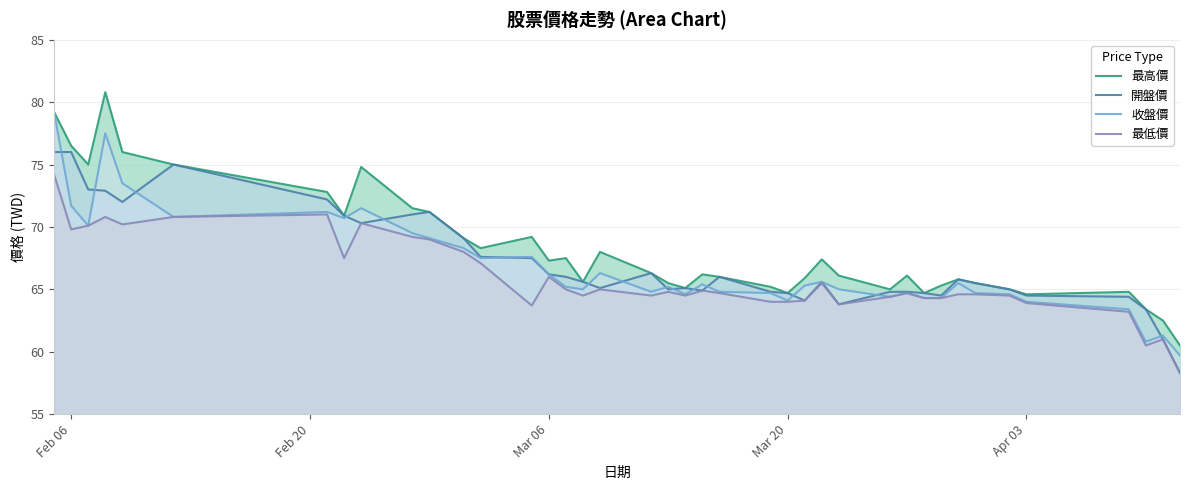

What is the maximum value for 收盤價?

79.2